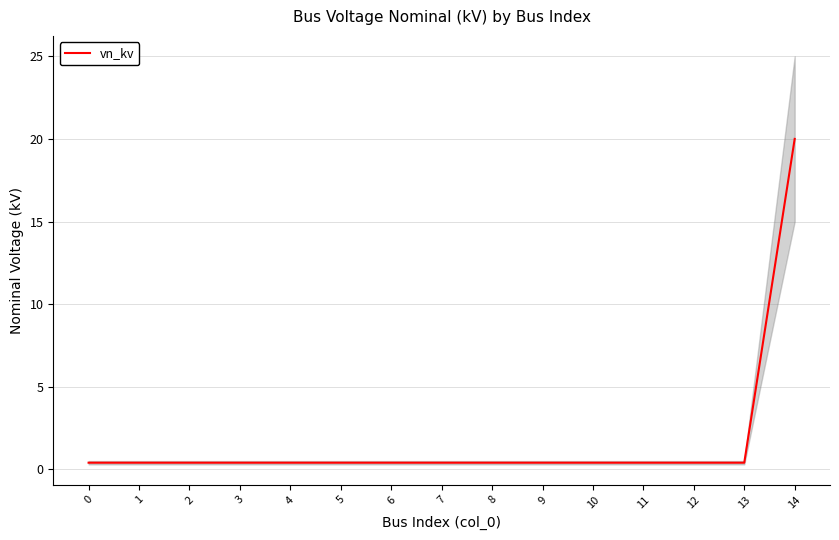

The value at 13 is 0.6. True or false?

False